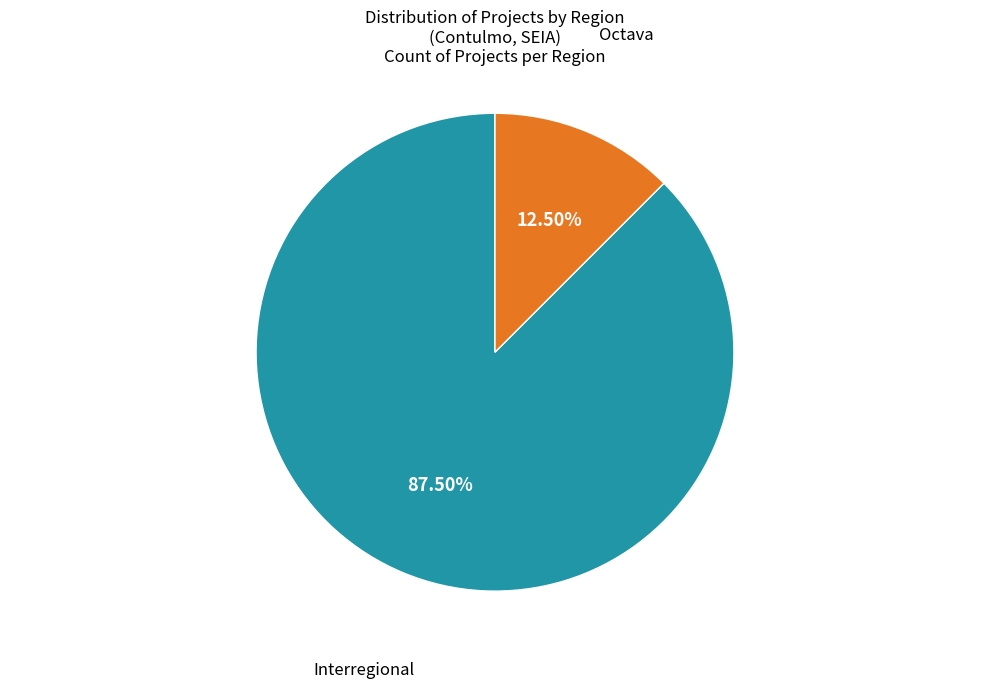

Which category has the smallest portion of the pie?

Octava